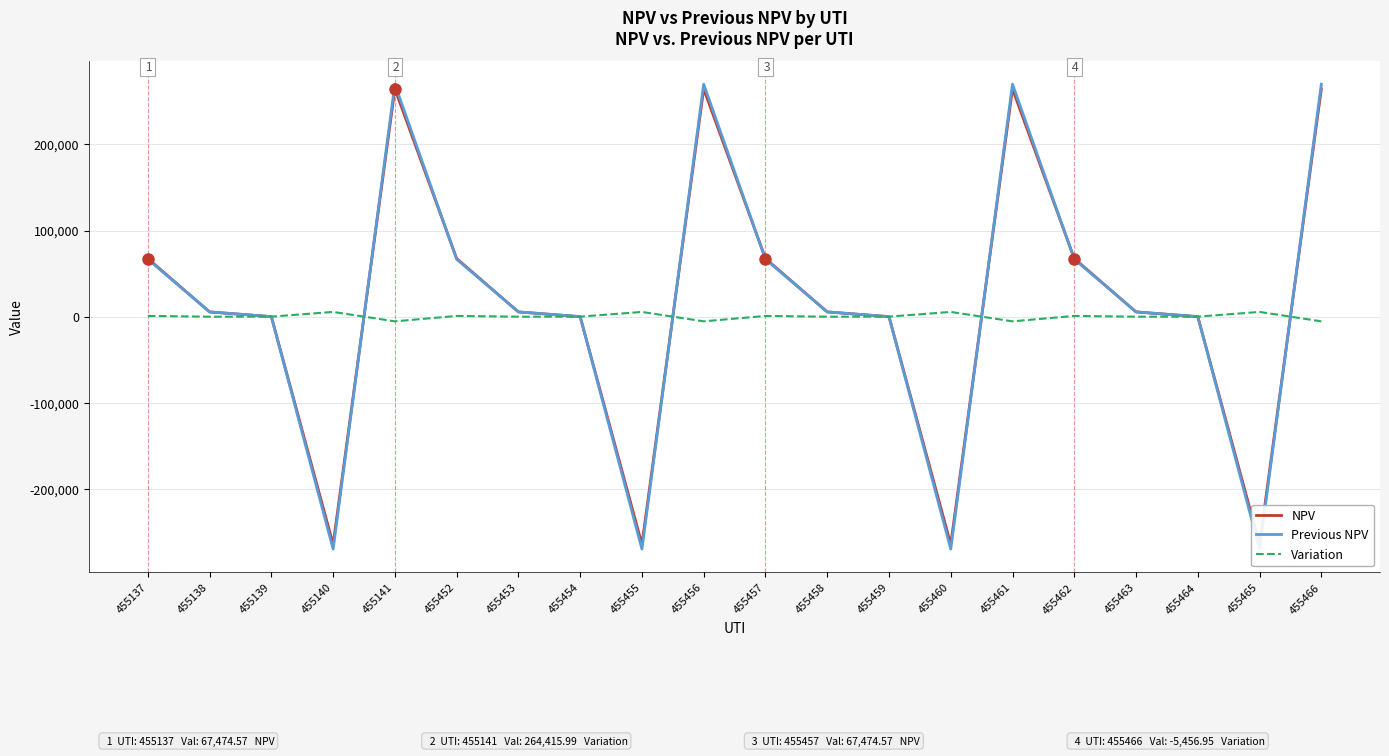

How many interior local valleys does the Variation series have?

7